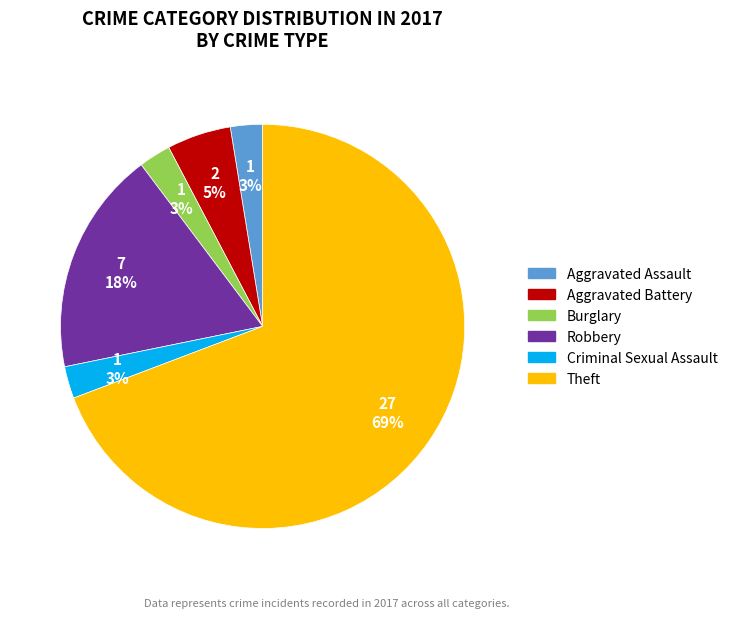

How many segments does this pie chart have?

6